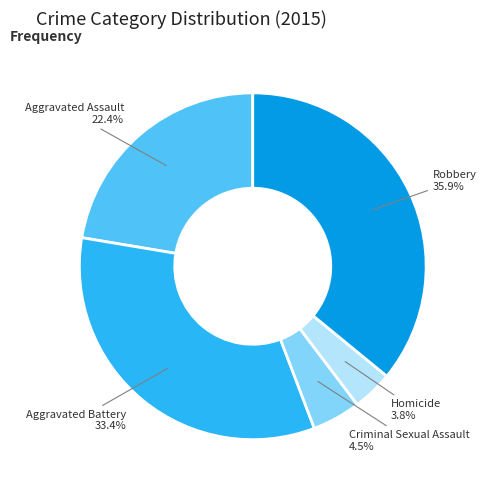

Is the sum of Homicide and Criminal Sexual Assault greater than half?

No